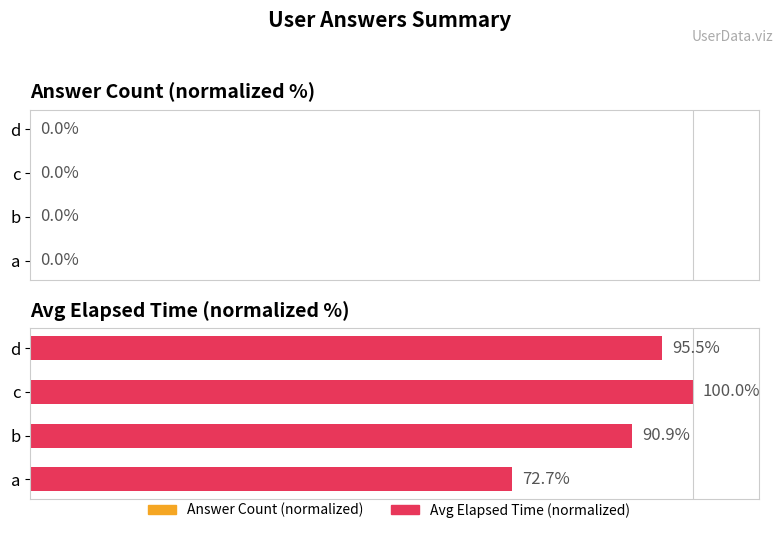

Rank the series by their average value, from highest to lowest.

Avg Elapsed Time (normalized), Answer Count (normalized)